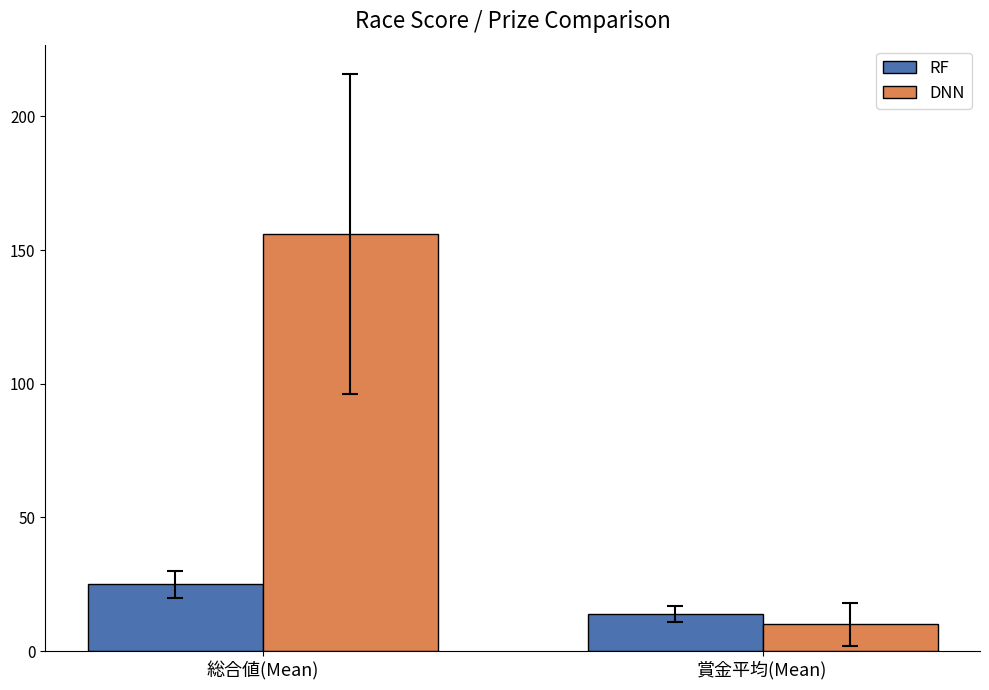

Does the chart contain stacked bars?

No